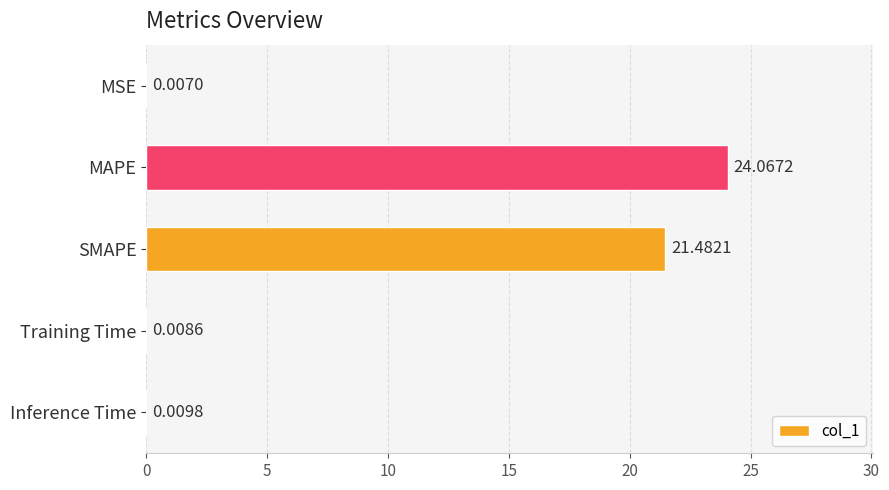

What is the change in value from MSE to MAPE?

+24.1